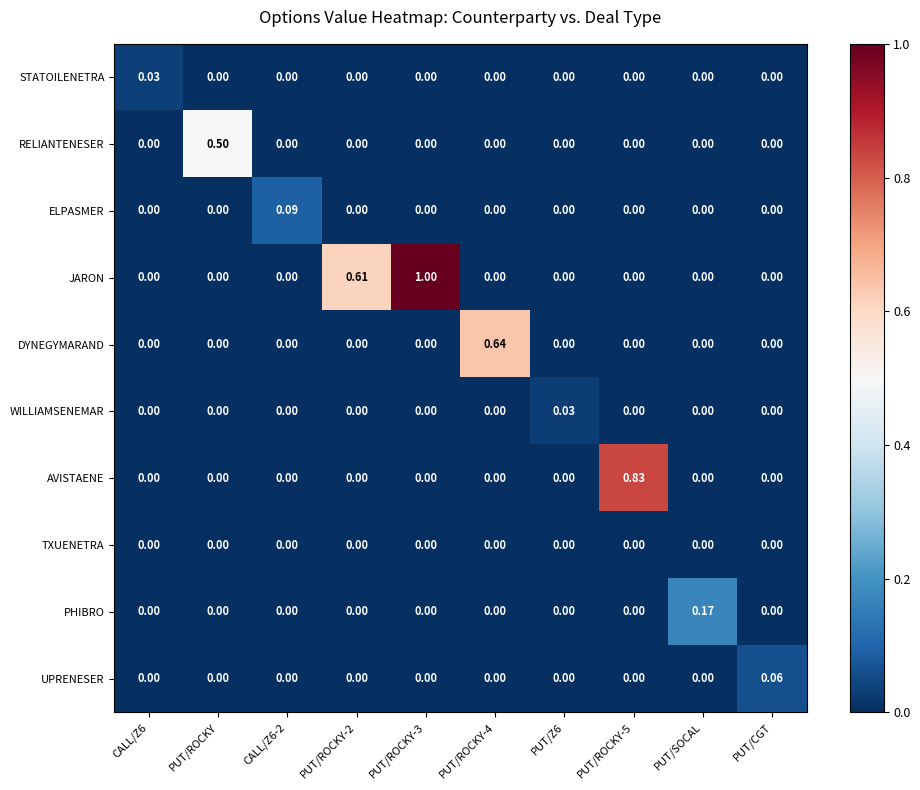

Which series has the largest total across all categories?

JARON